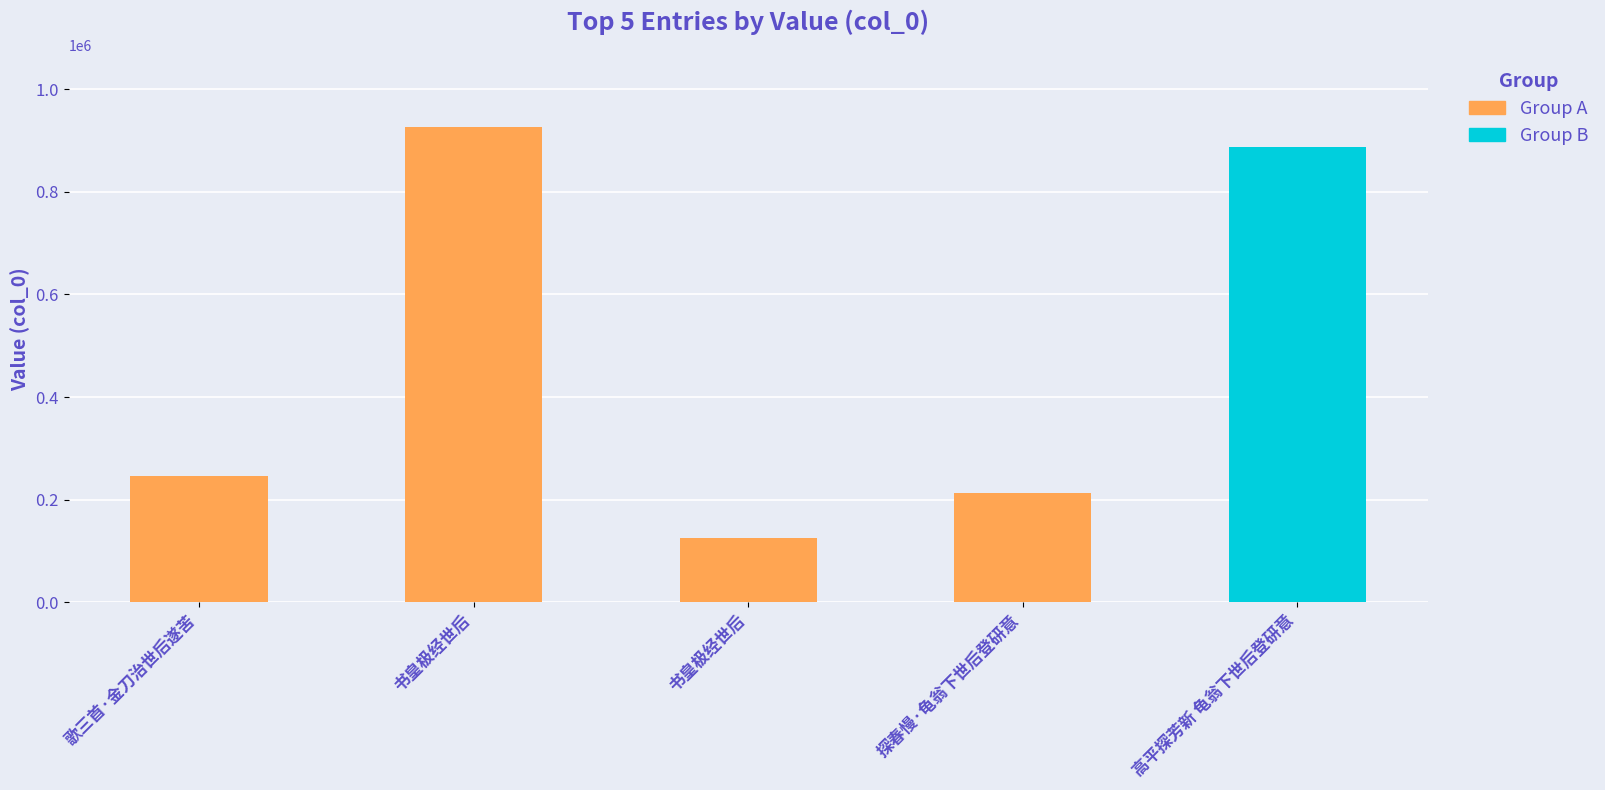

Where does the data first go above 246870?

书皇极经世后